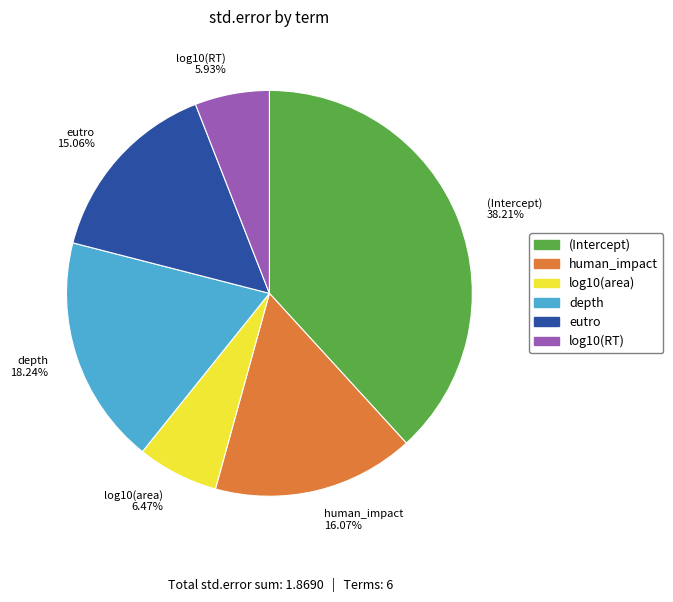

Count the number of slices in the pie.

6